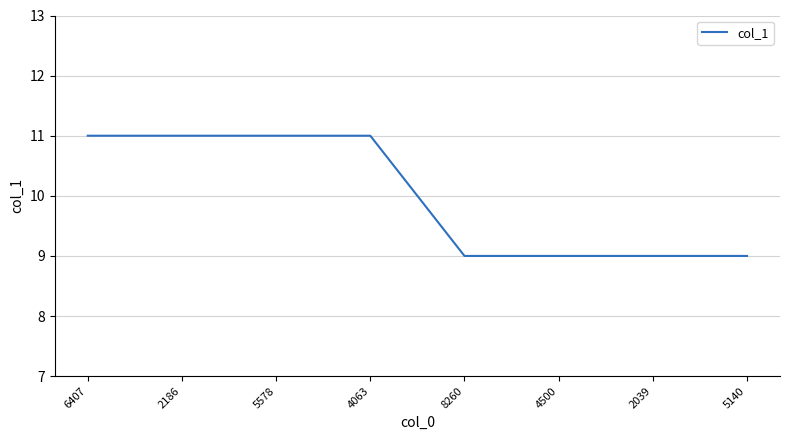

The chart shows a value of 9 at 8260. True or false?

True